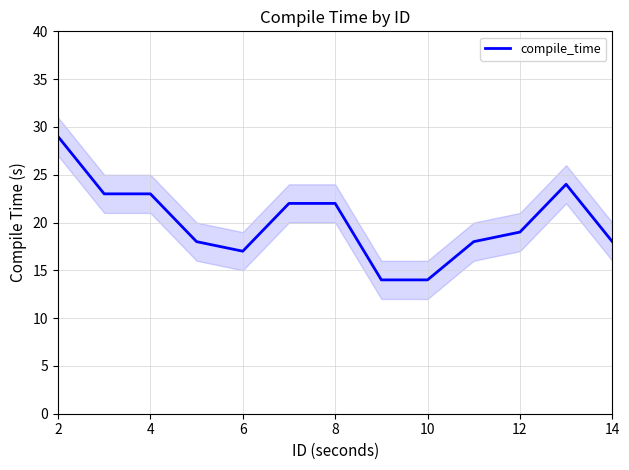

True or false: compile_time has a value of 27 at 14.

False